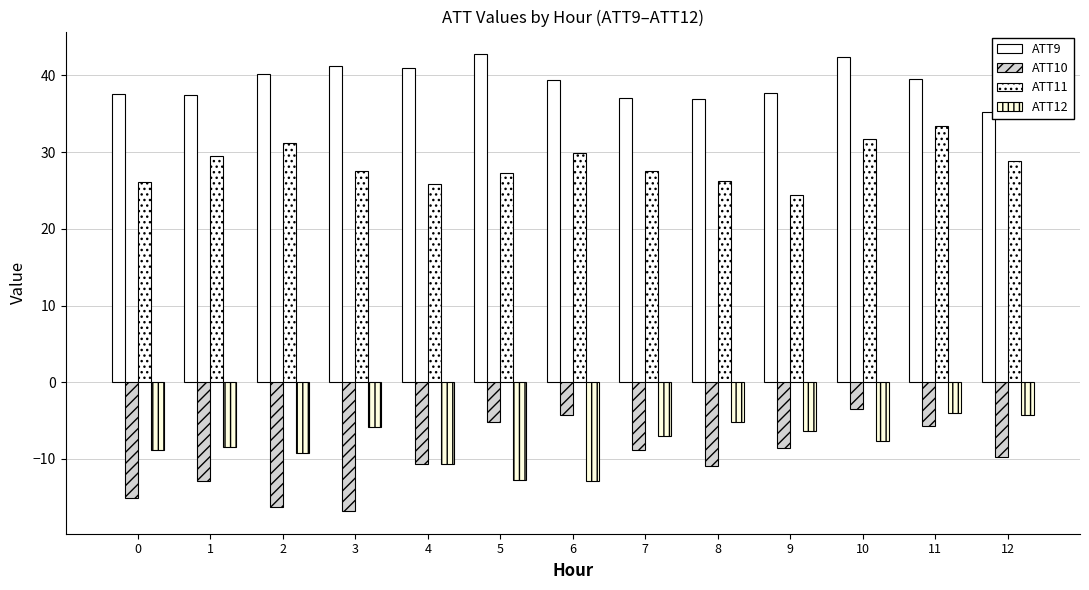

How many groups of bars are there?

13